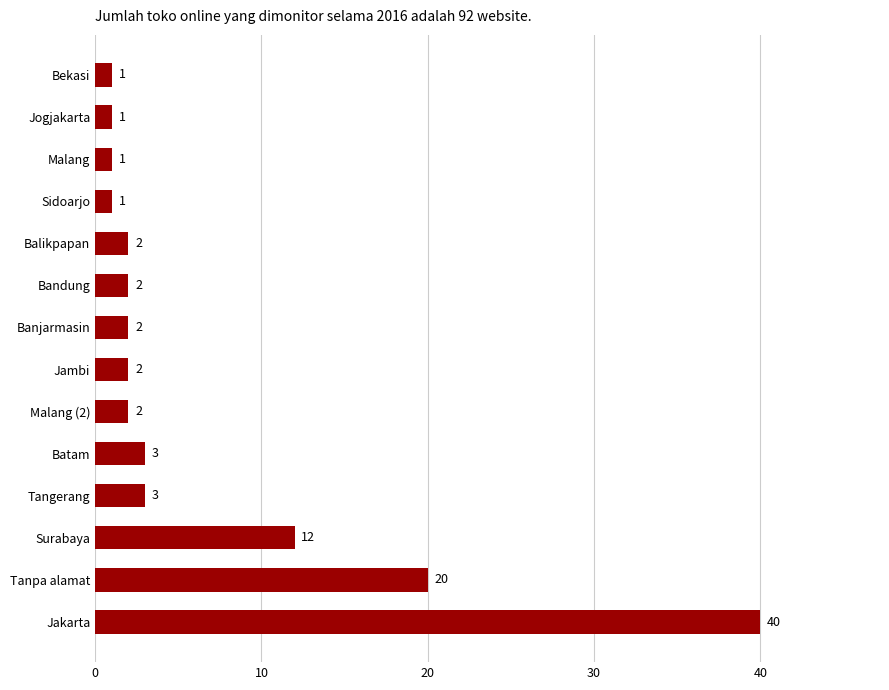

The value at Tanpa alamat is 20. True or false?

True